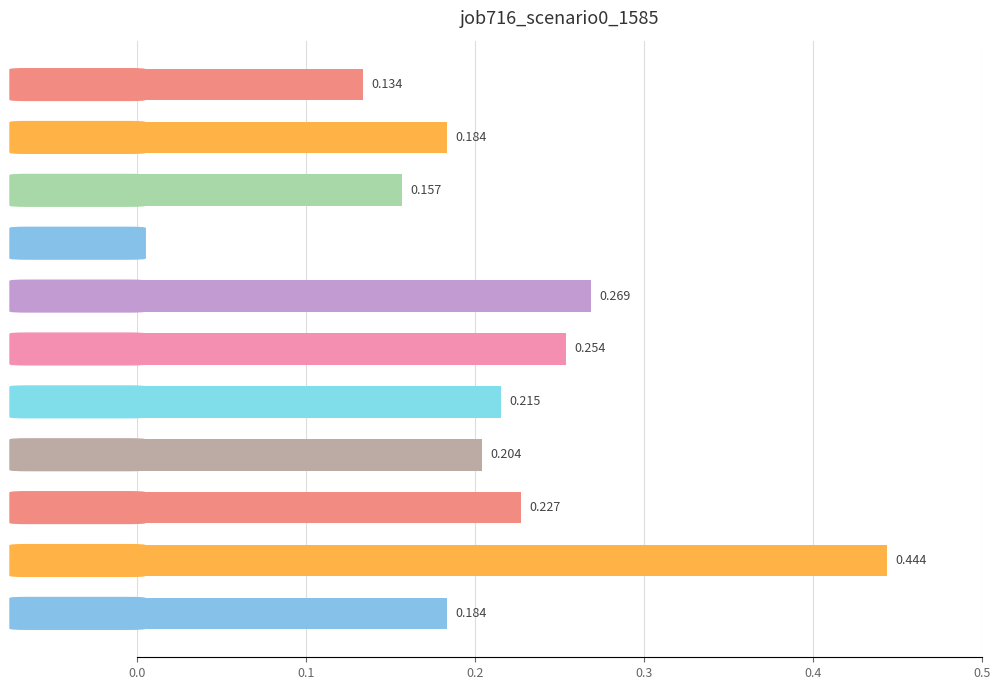

Are the bars horizontal?

Yes